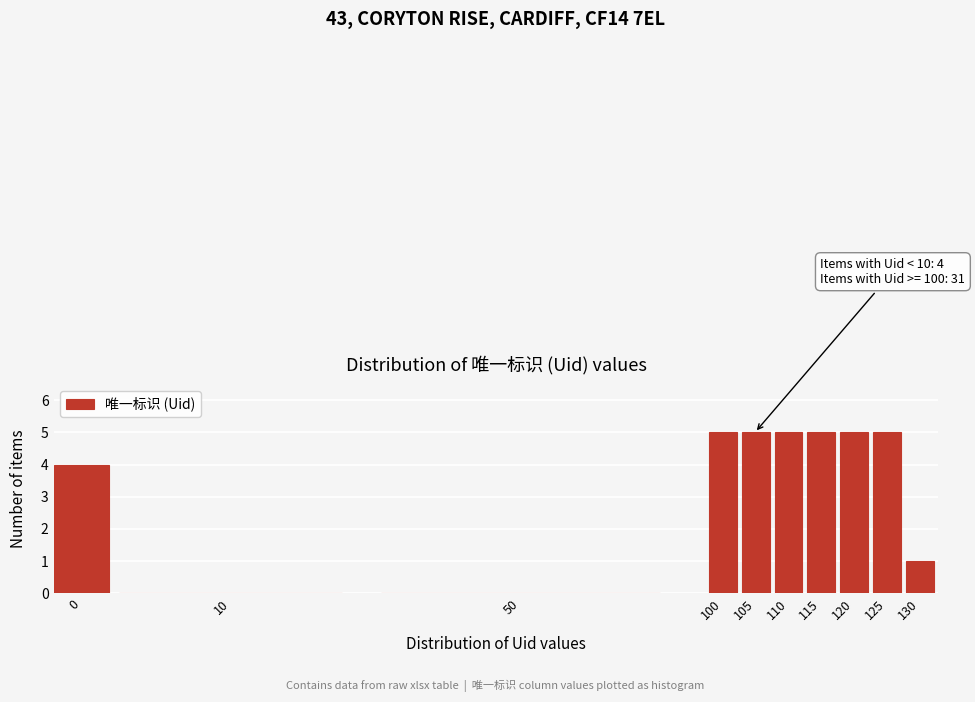

Reading left to right, list all the values displayed in this chart.

0=4	10=0	50=0	100=5	105=5	110=5	115=5	120=5	125=5	130=1